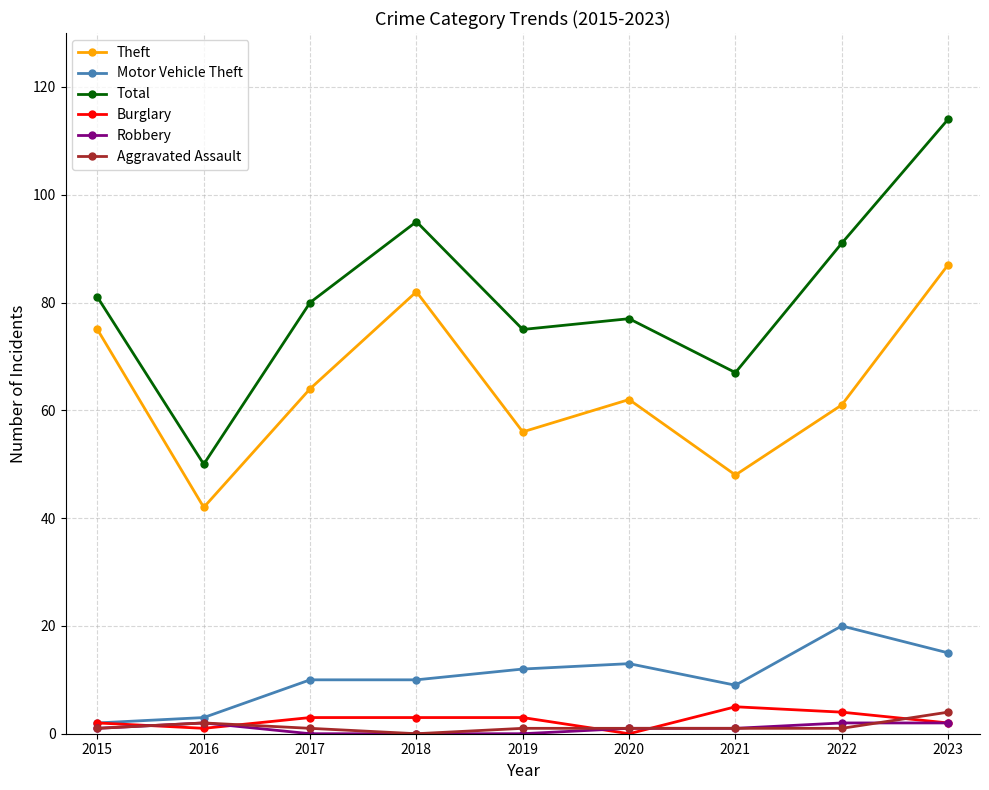

True or false: Theft and Motor Vehicle Theft cross at least once.

False